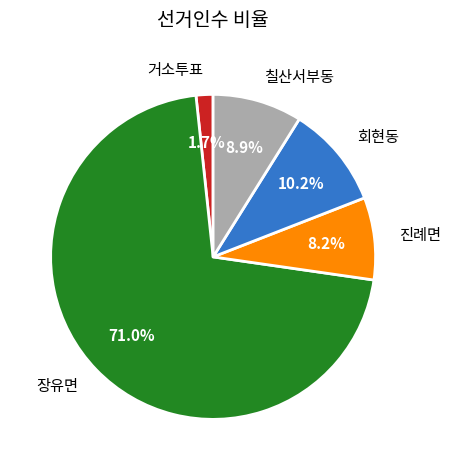

How many slices are in this pie chart?

5